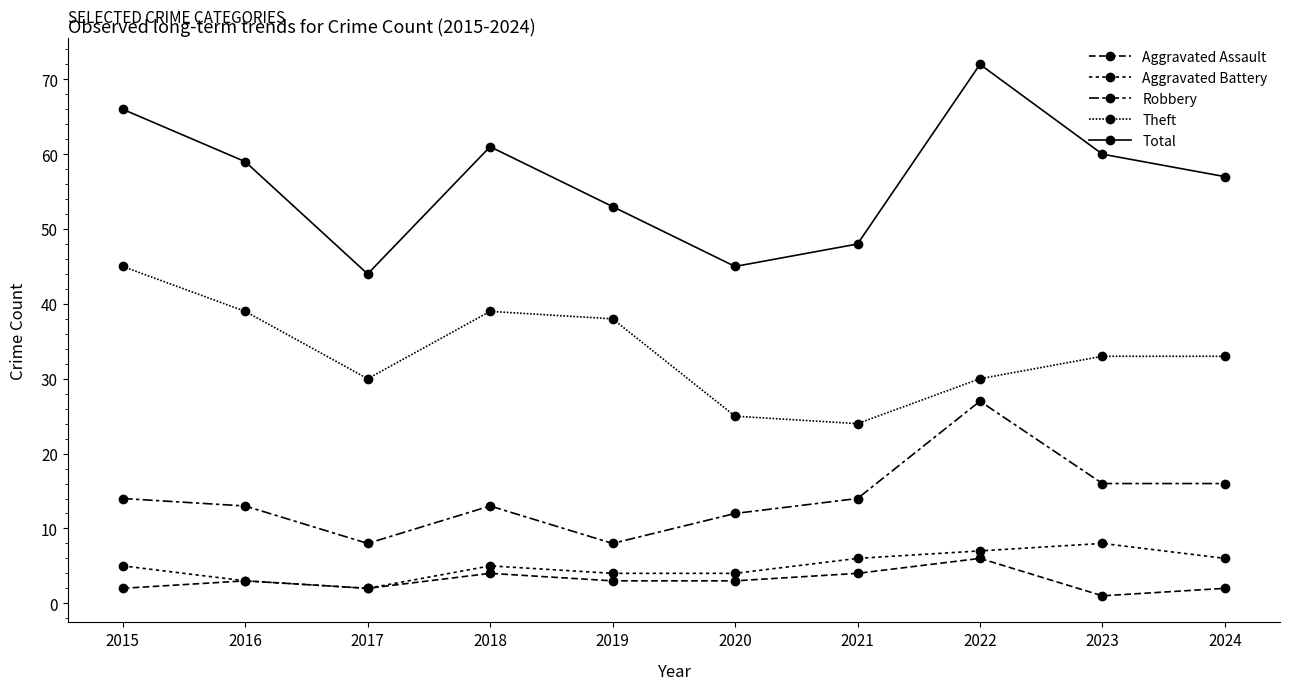

At which label is Robbery closest to 17?

2023